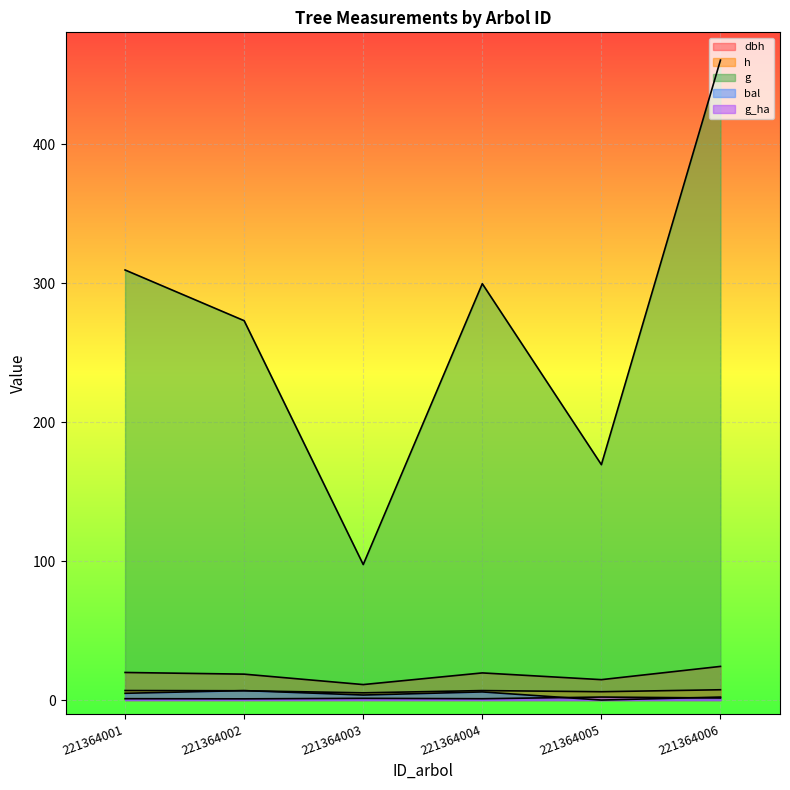

How many data points in bal are less than 4?

3